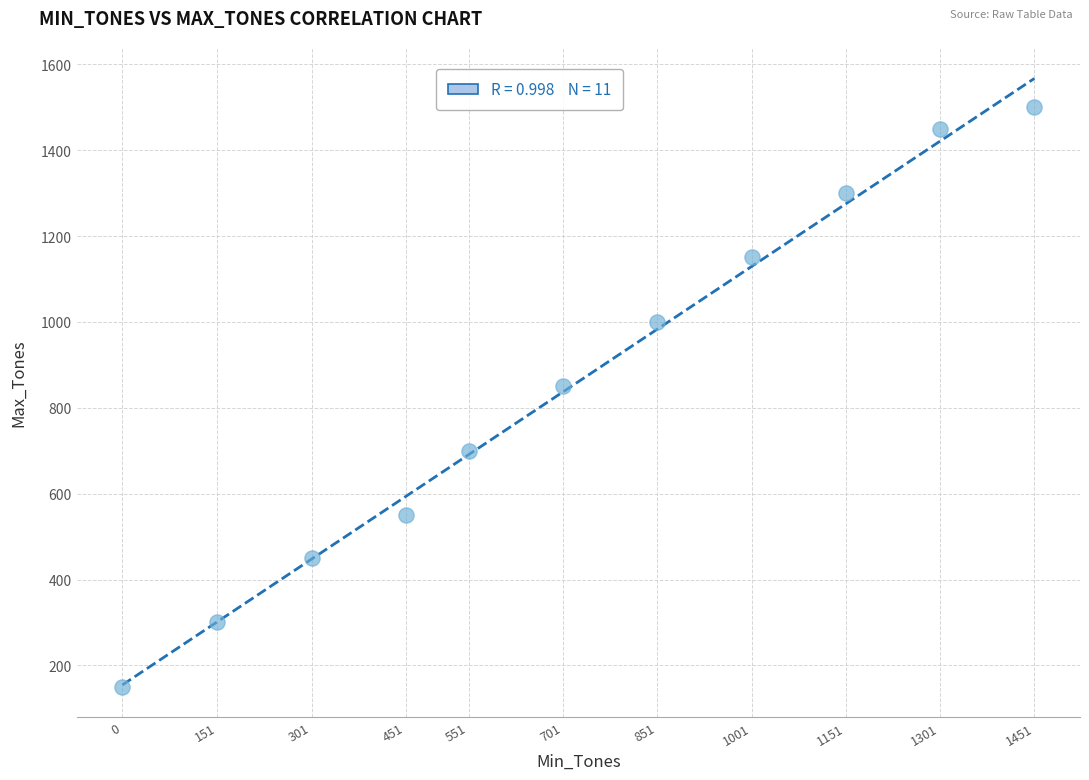

What Y value in the scatter plot is closest to 825?

850